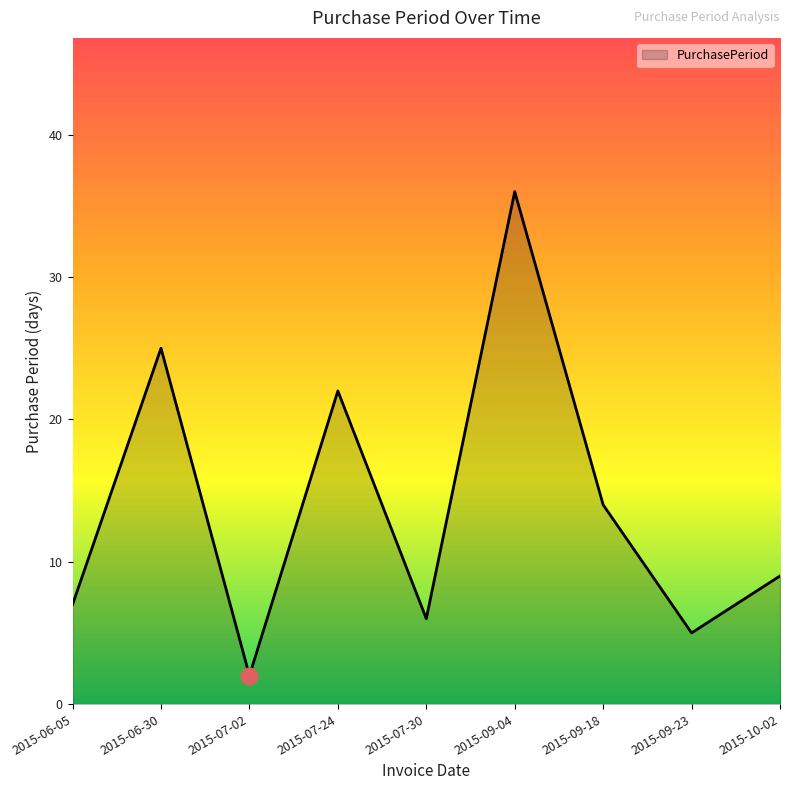

What is the difference between the maximum and second lowest values?

31